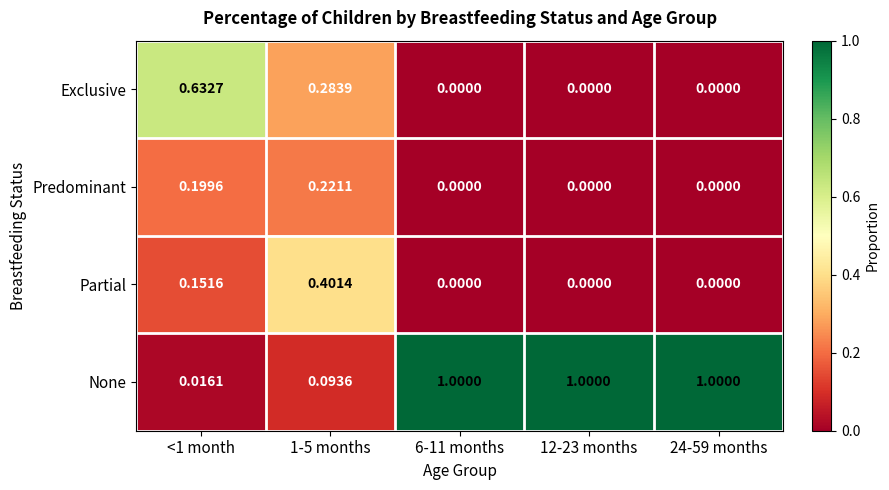

Which series changed the most between 1-5 months and 24-59 months?

None